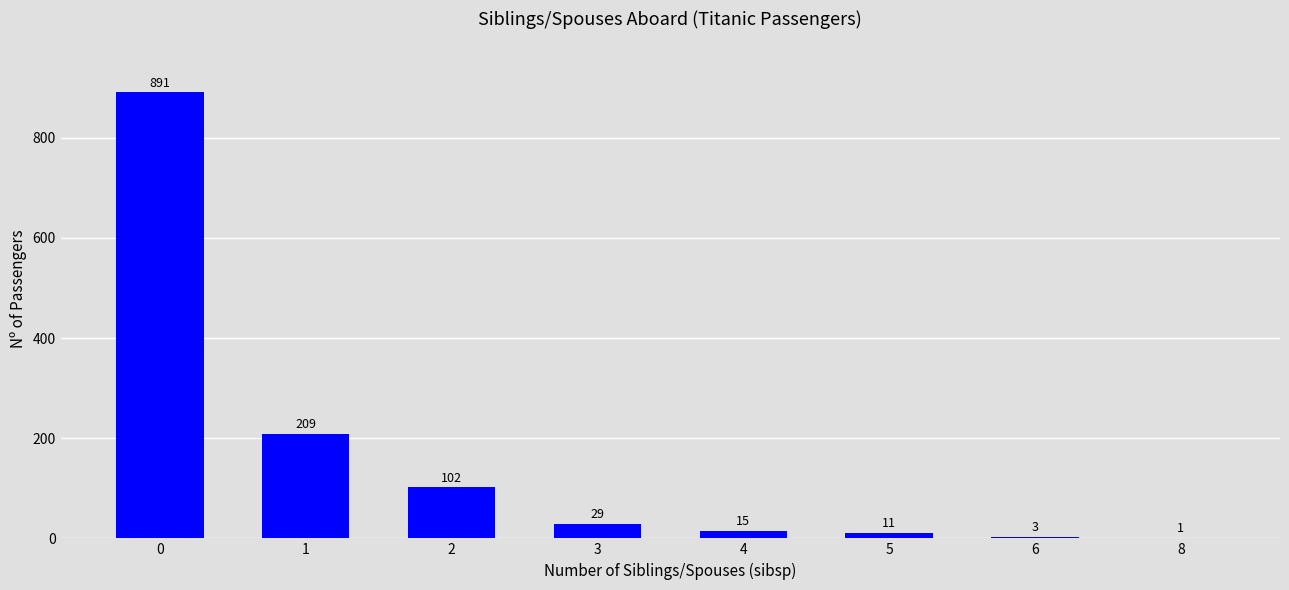

Reading left to right, what are all the values shown in this chart?

891	209	102	29	15	11	3	1